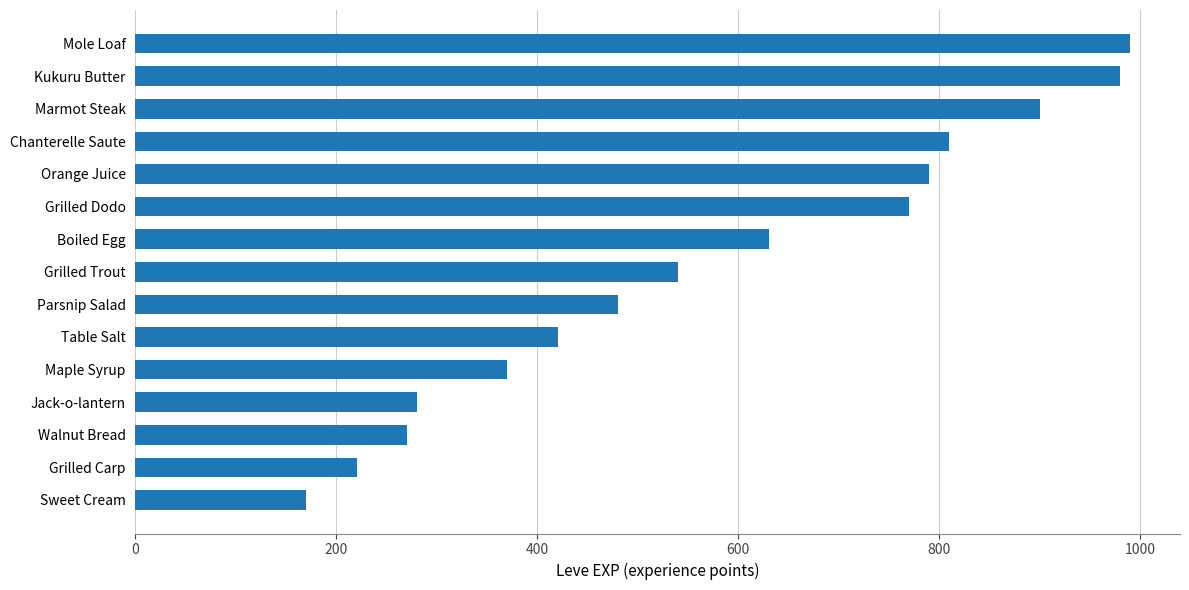

What is the average value?

575